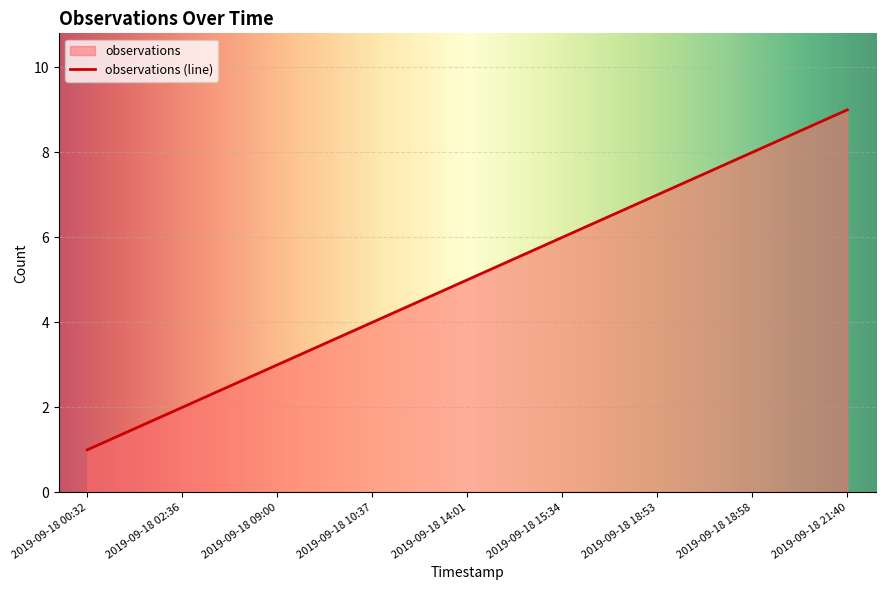

True or false: the data has more than 1 interior local peaks.

False